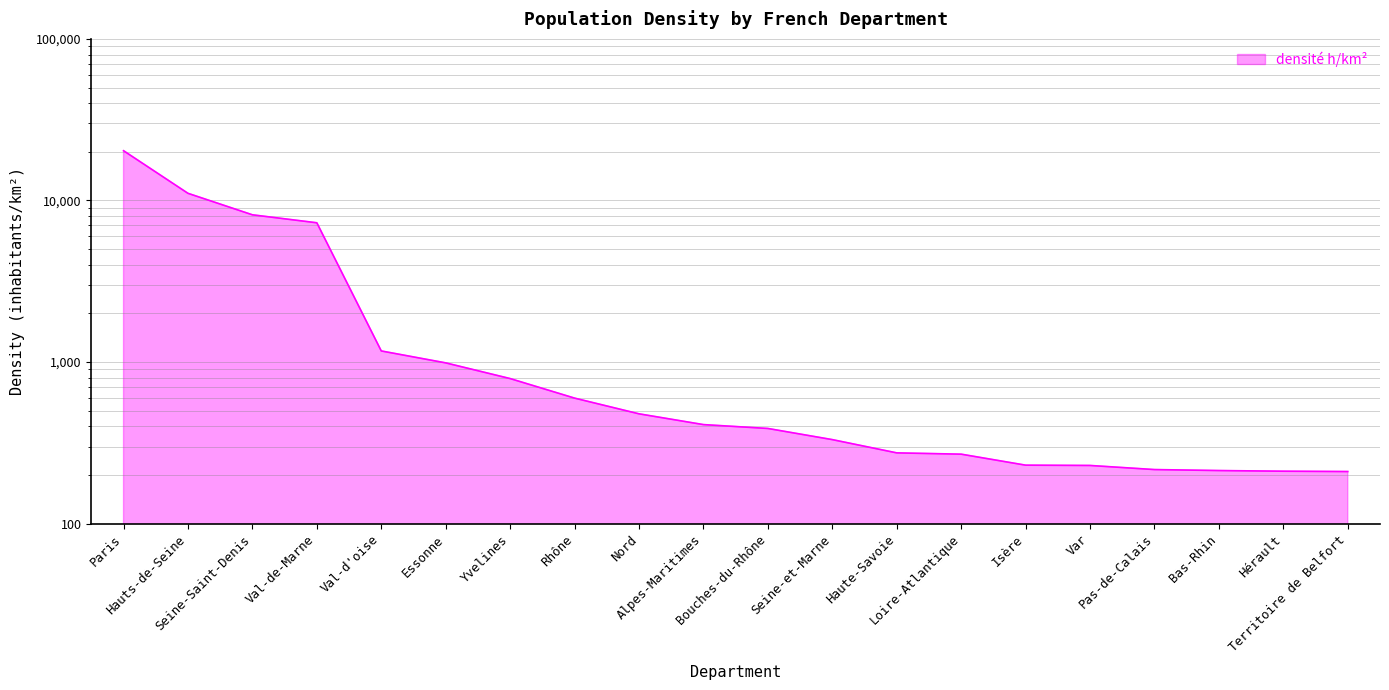

What is the smallest value displayed?

210